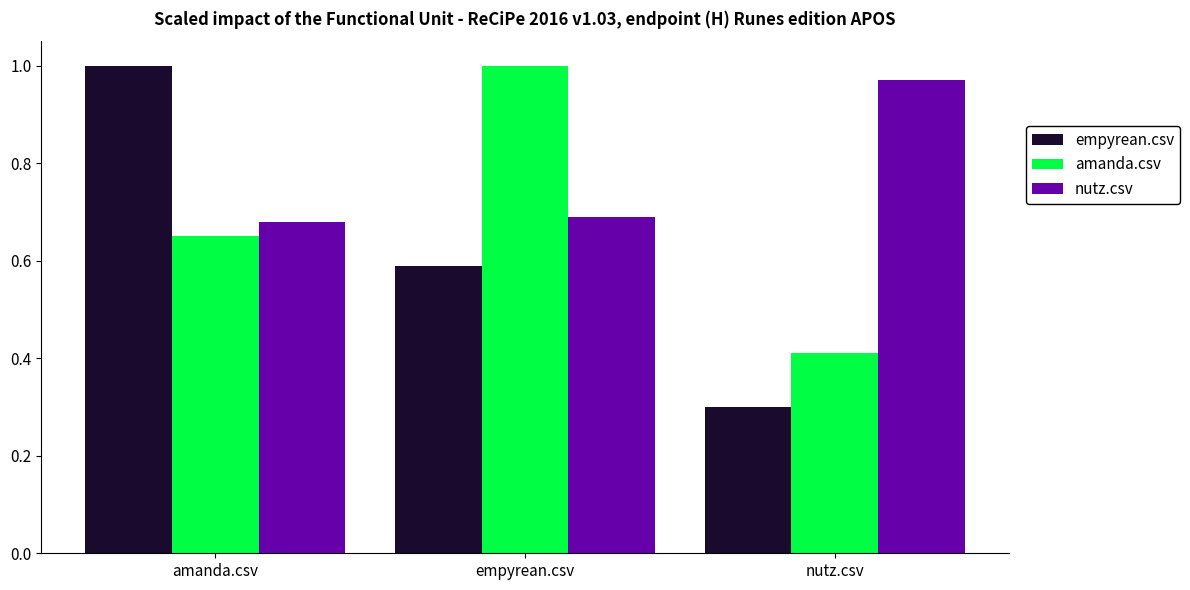

Which series has the widest spread of values?

empyrean.csv